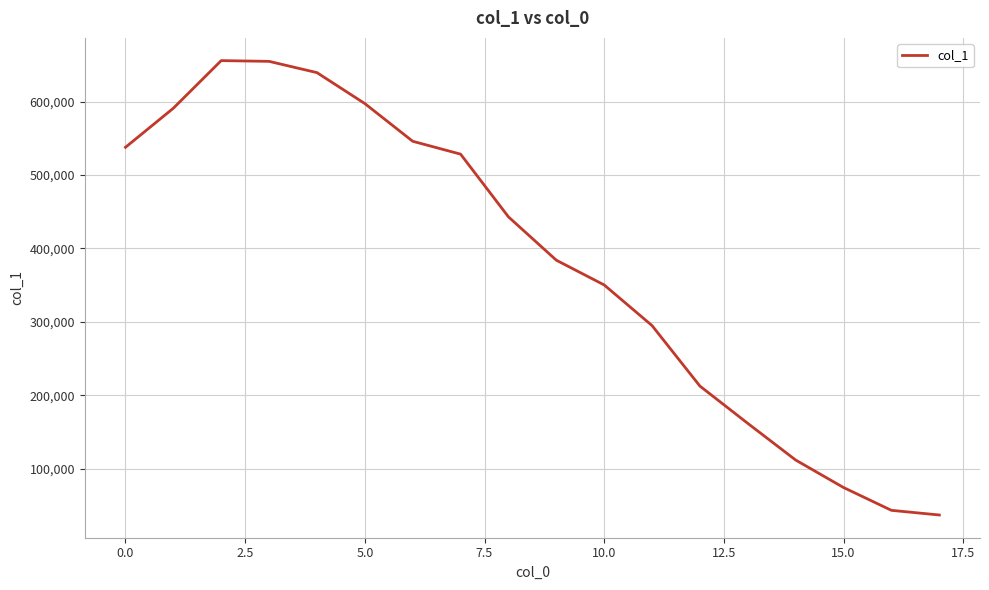

What is the maximum value shown in the chart?

655848